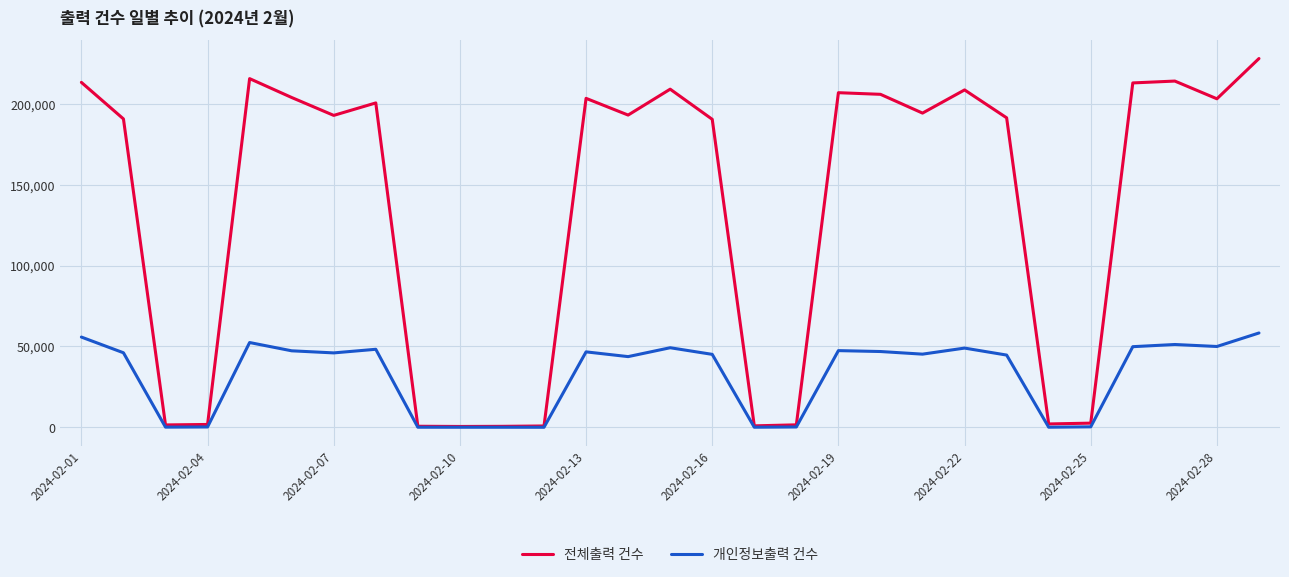

Which series has the widest spread of values?

전체출력 건수